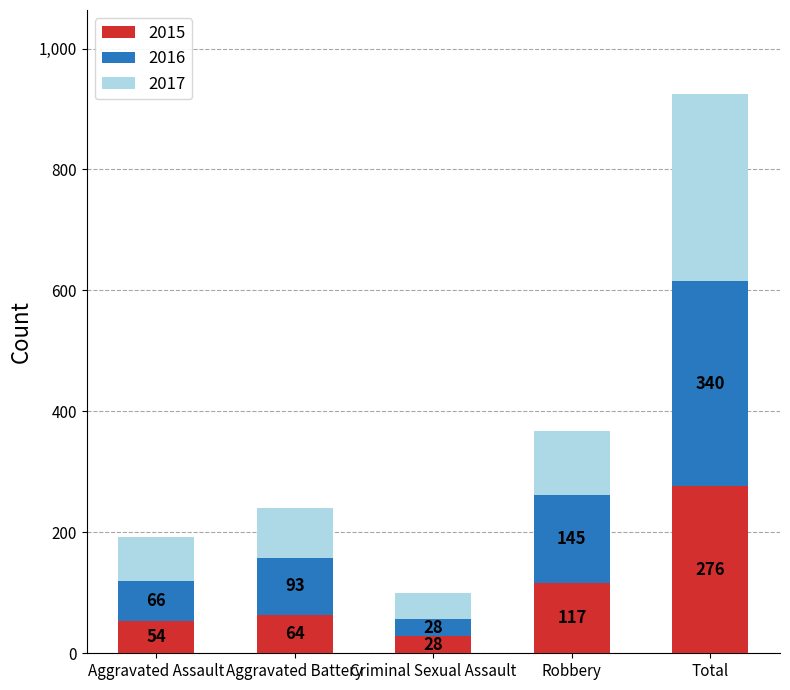

Is it true that 2015 equals 28 at Criminal Sexual Assault?

True